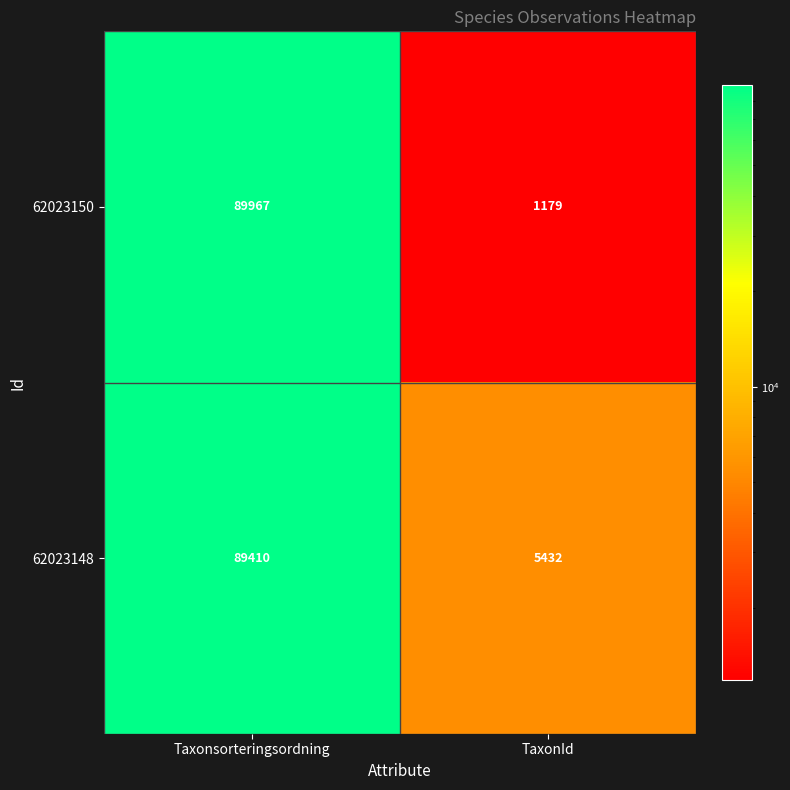

Count the number of data series in this chart.

2